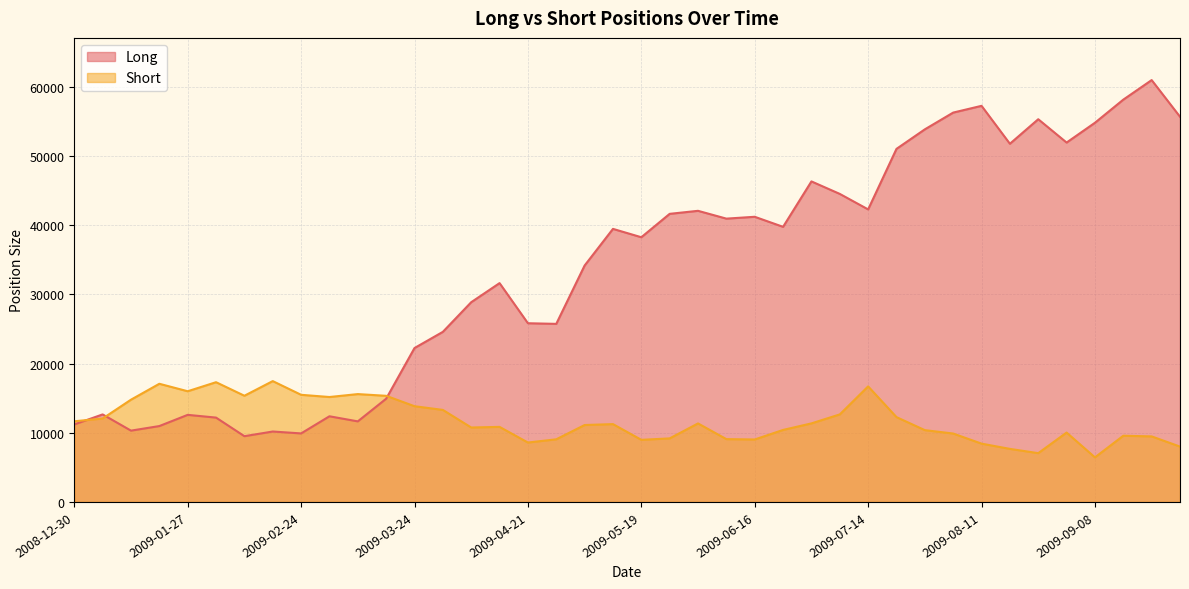

How many categories are shown in the chart?

40